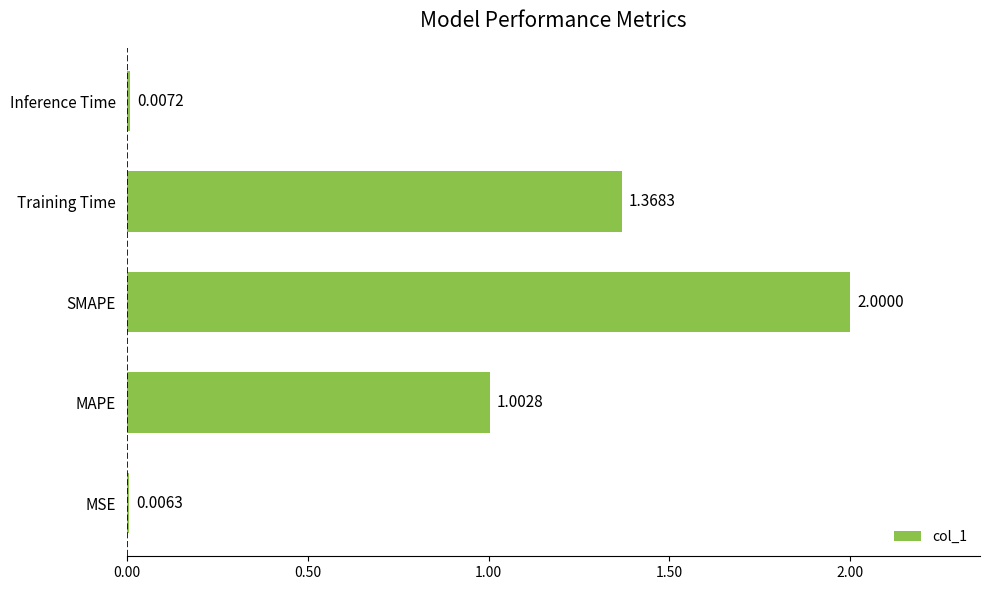

What is the sum of the values at Inference Time and SMAPE?

2.0